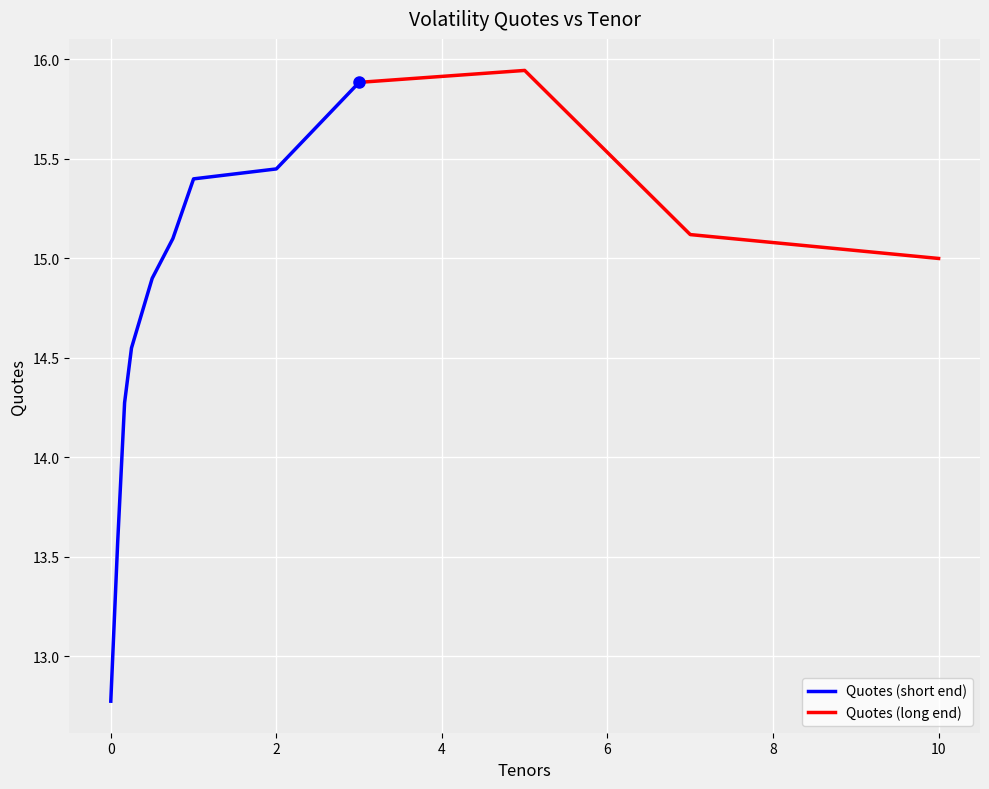

True or false: there are more than 2 points higher than both neighbors.

False